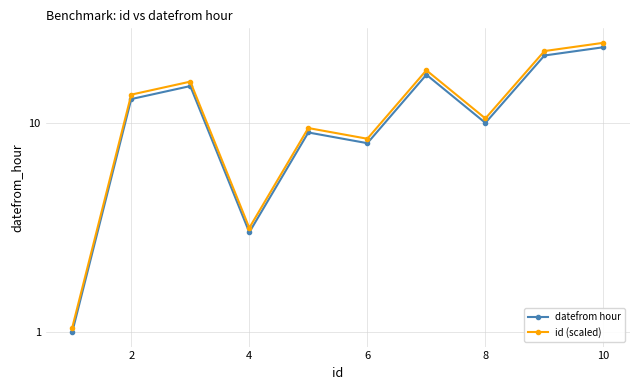

What is the difference between the maximum and minimum values in the id (scaled) series?

23.1